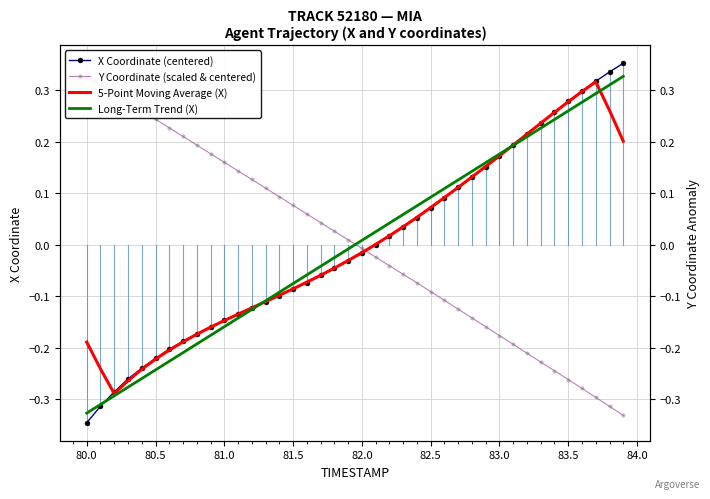

Which series has the widest spread of values?

X Coordinate (centered)